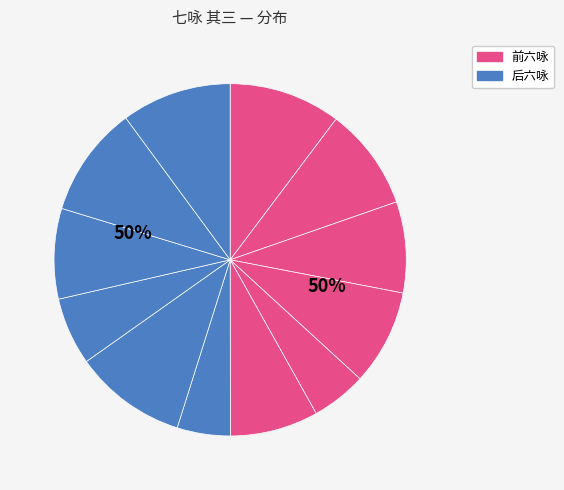

To the nearest percent, what is the combined percentage of 山居七咏 其三 中隐洞 and 王立之园亭七咏 其三 大裘轩?

18%